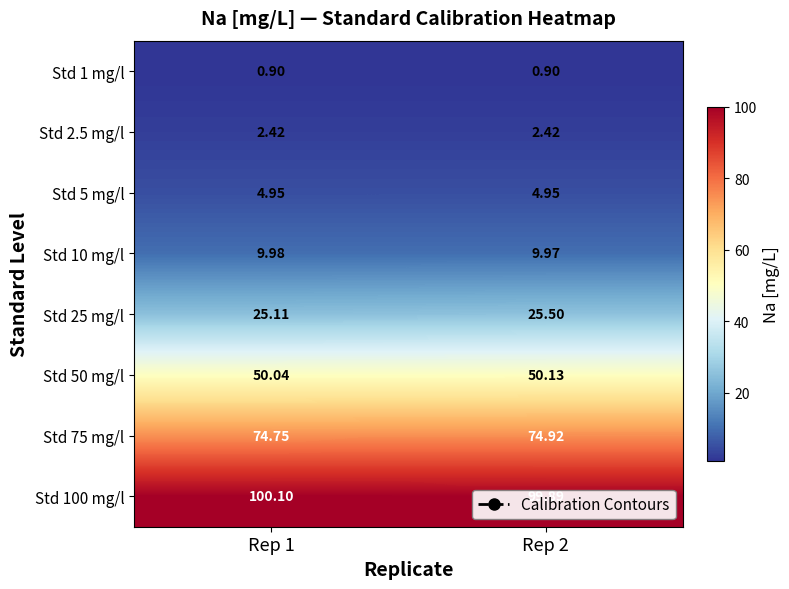

Rank the series by their maximum value, from lowest to highest.

Std 1 mg/l, Std 2.5 mg/l, Std 5 mg/l, Std 10 mg/l, Std 25 mg/l, Std 50 mg/l, Std 75 mg/l, Std 100 mg/l